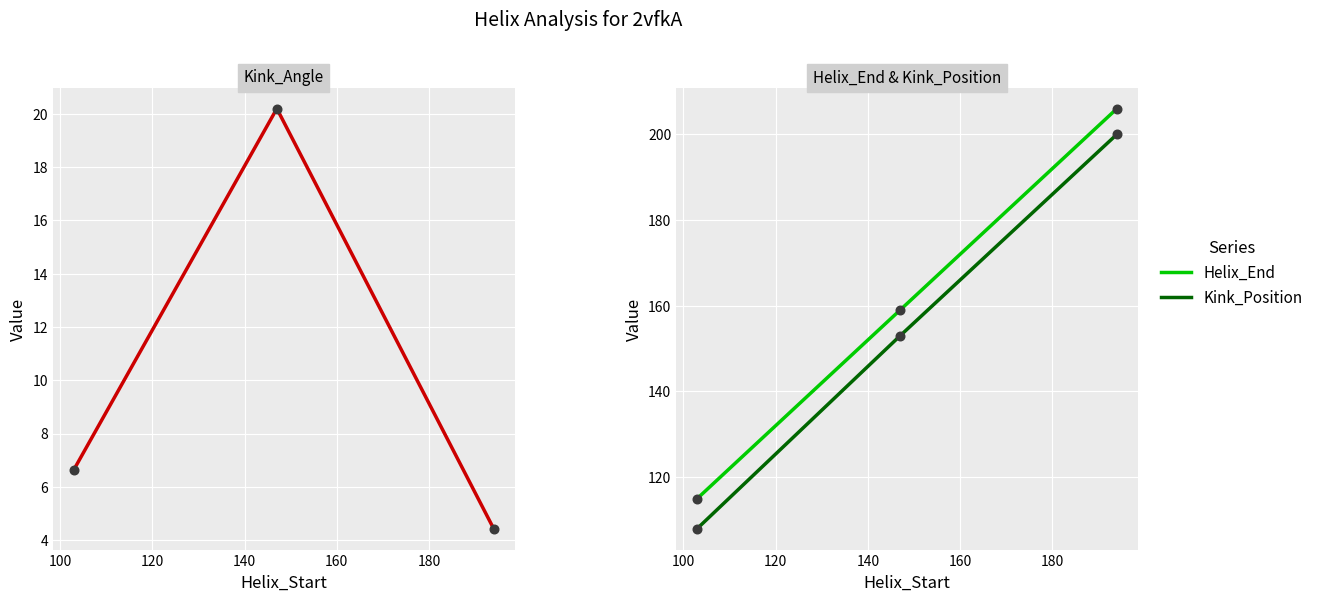

Is the value of Helix_End at 80 greater than the value of Kink_Position at 100?

No